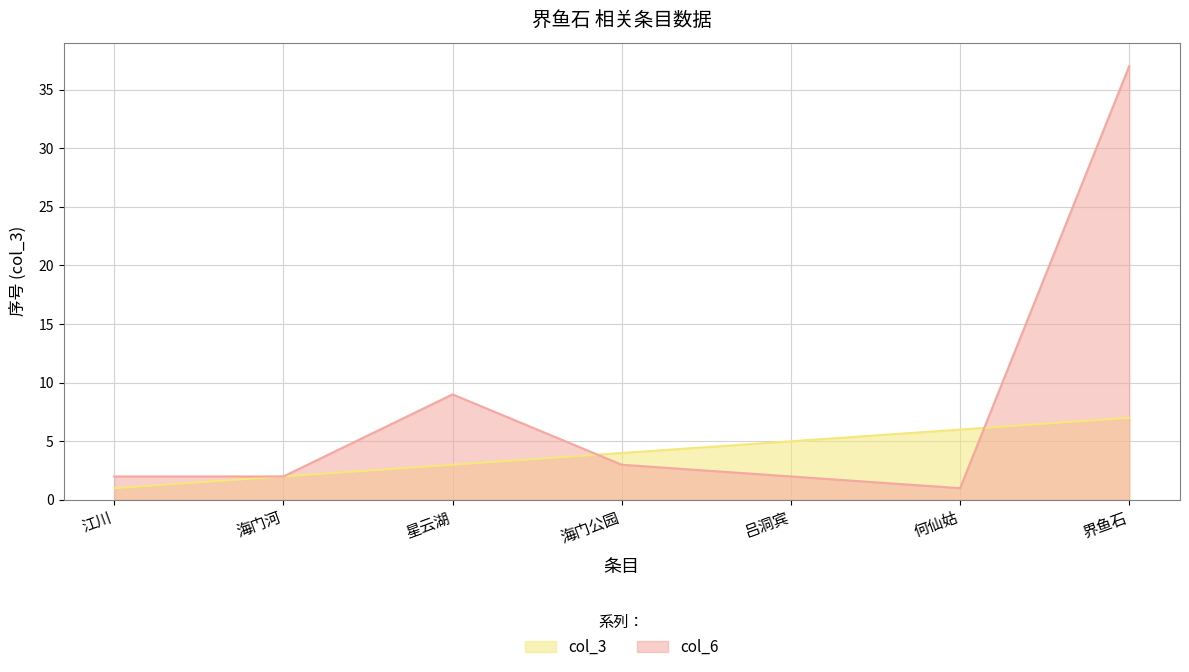

What is the difference between the highest and lowest values at 吕洞宾?

3